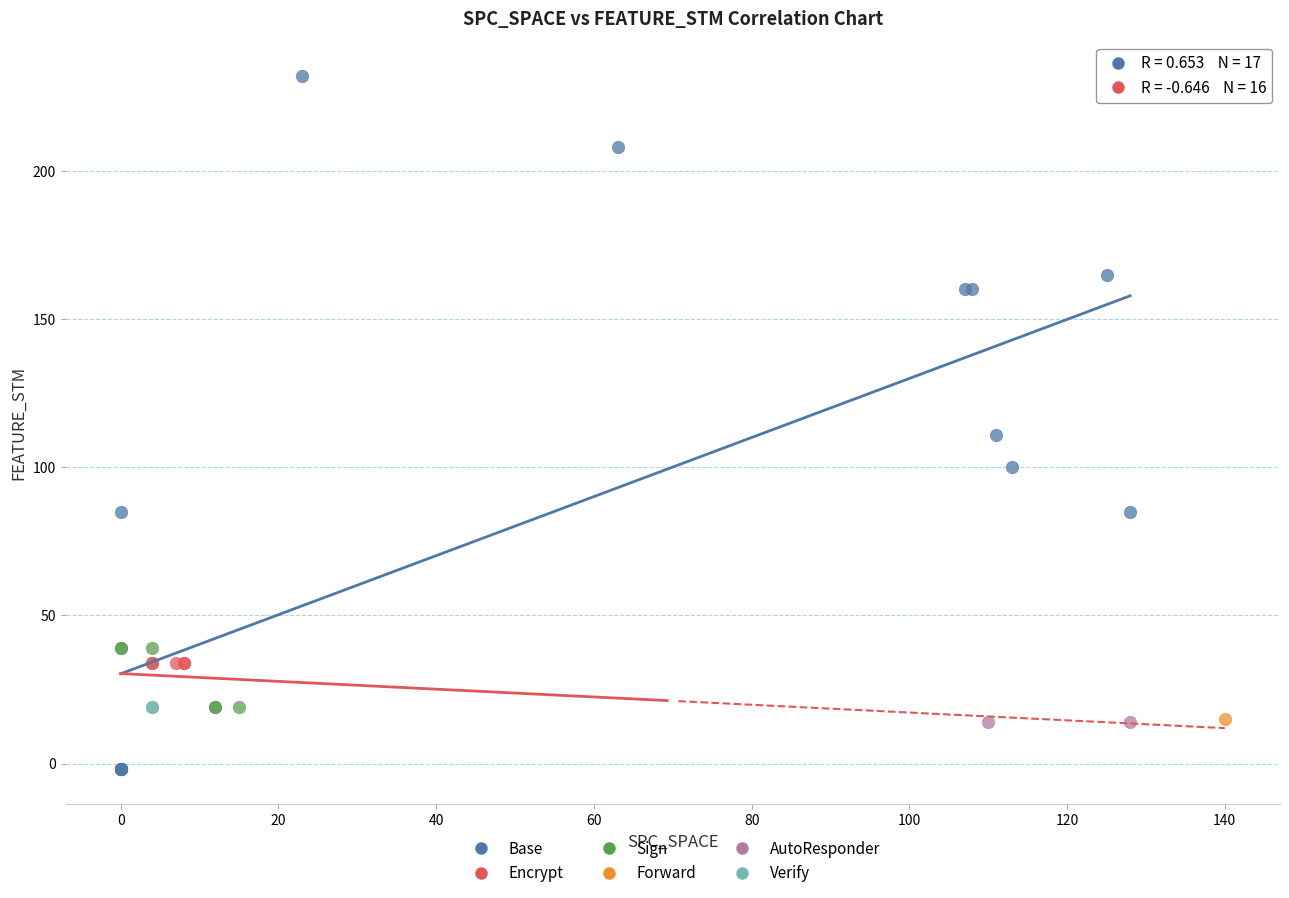

What are all the series names shown in the legend?

Base, Encrypt, Sign, Forward, AutoResponder, Verify